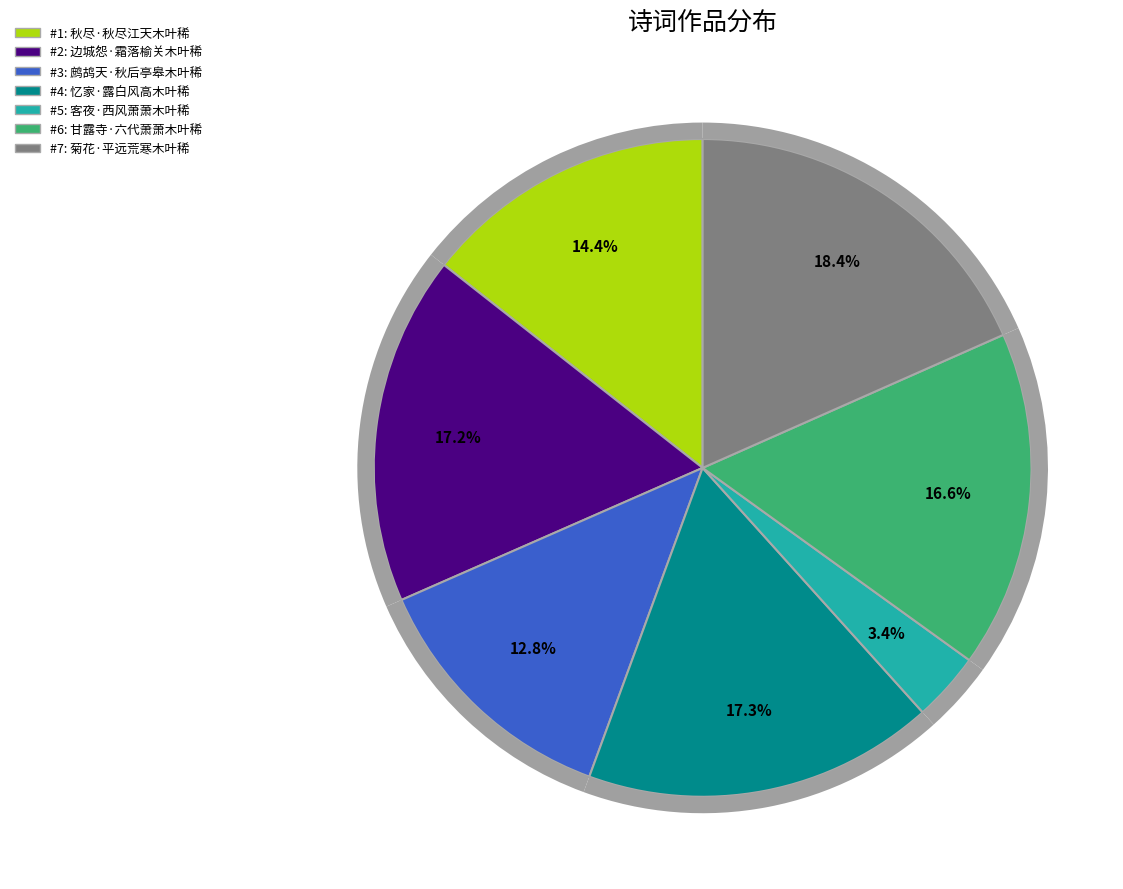

True or false: 客夜·西风萧萧木叶稀 accounts for 3% of the total.

True